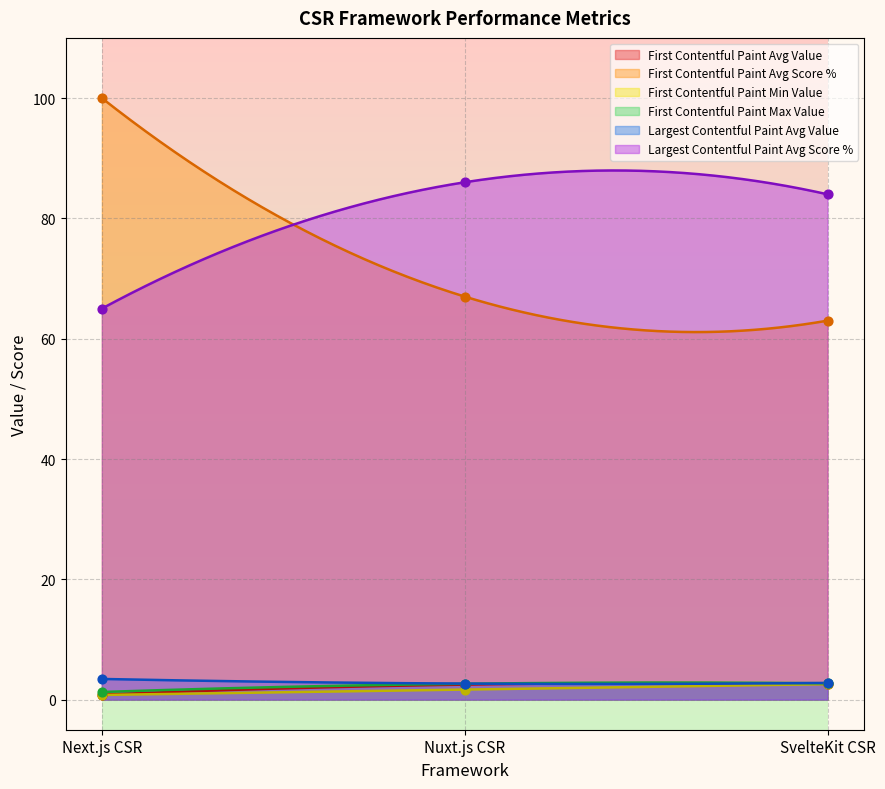

What are all the series names shown in the legend?

First Contentful Paint Avg Value, First Contentful Paint Avg Score %, First Contentful Paint Min Value, First Contentful Paint Max Value, Largest Contentful Paint Avg Value, Largest Contentful Paint Avg Score %